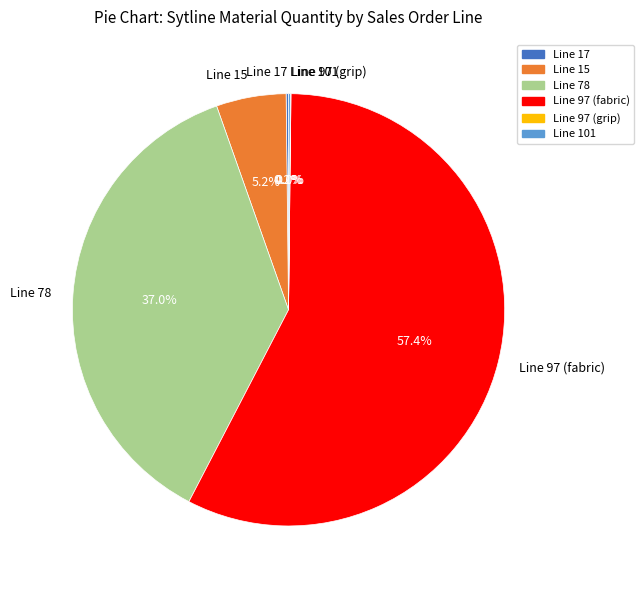

Between Line 15 and Line 97 (fabric), which is larger?

Line 97 (fabric)